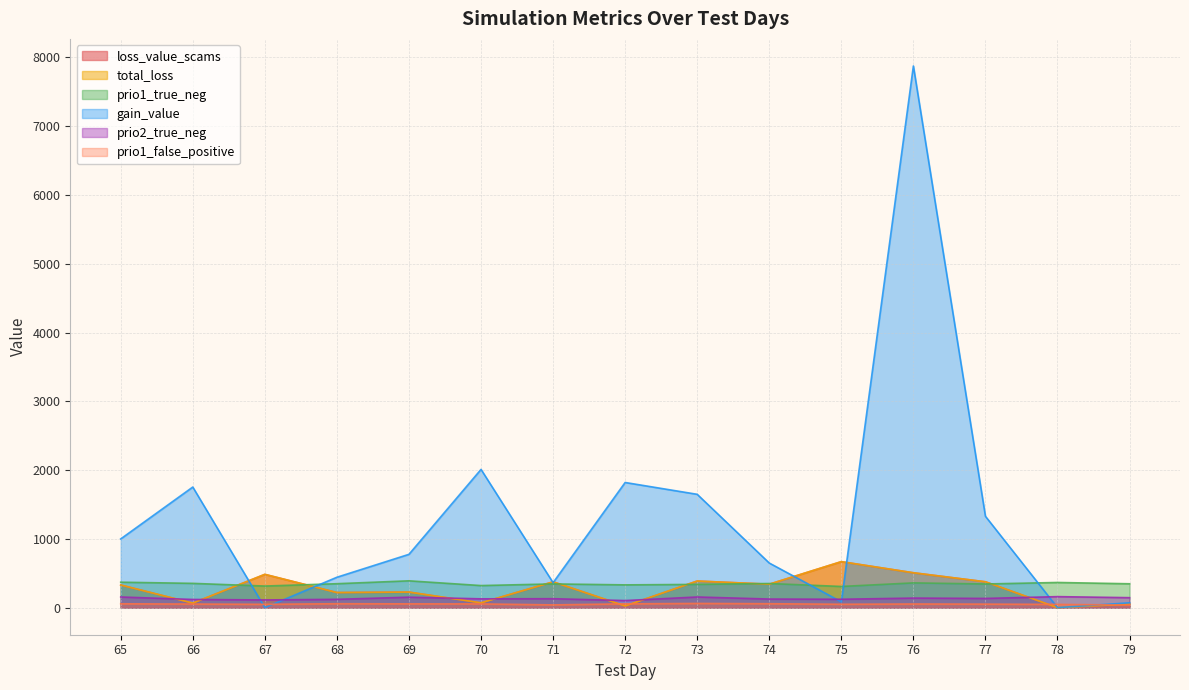

At 76, list the series in order from largest to smallest.

gain_value, loss_value_scams, total_loss, prio1_true_neg, prio2_true_neg, prio1_false_positive